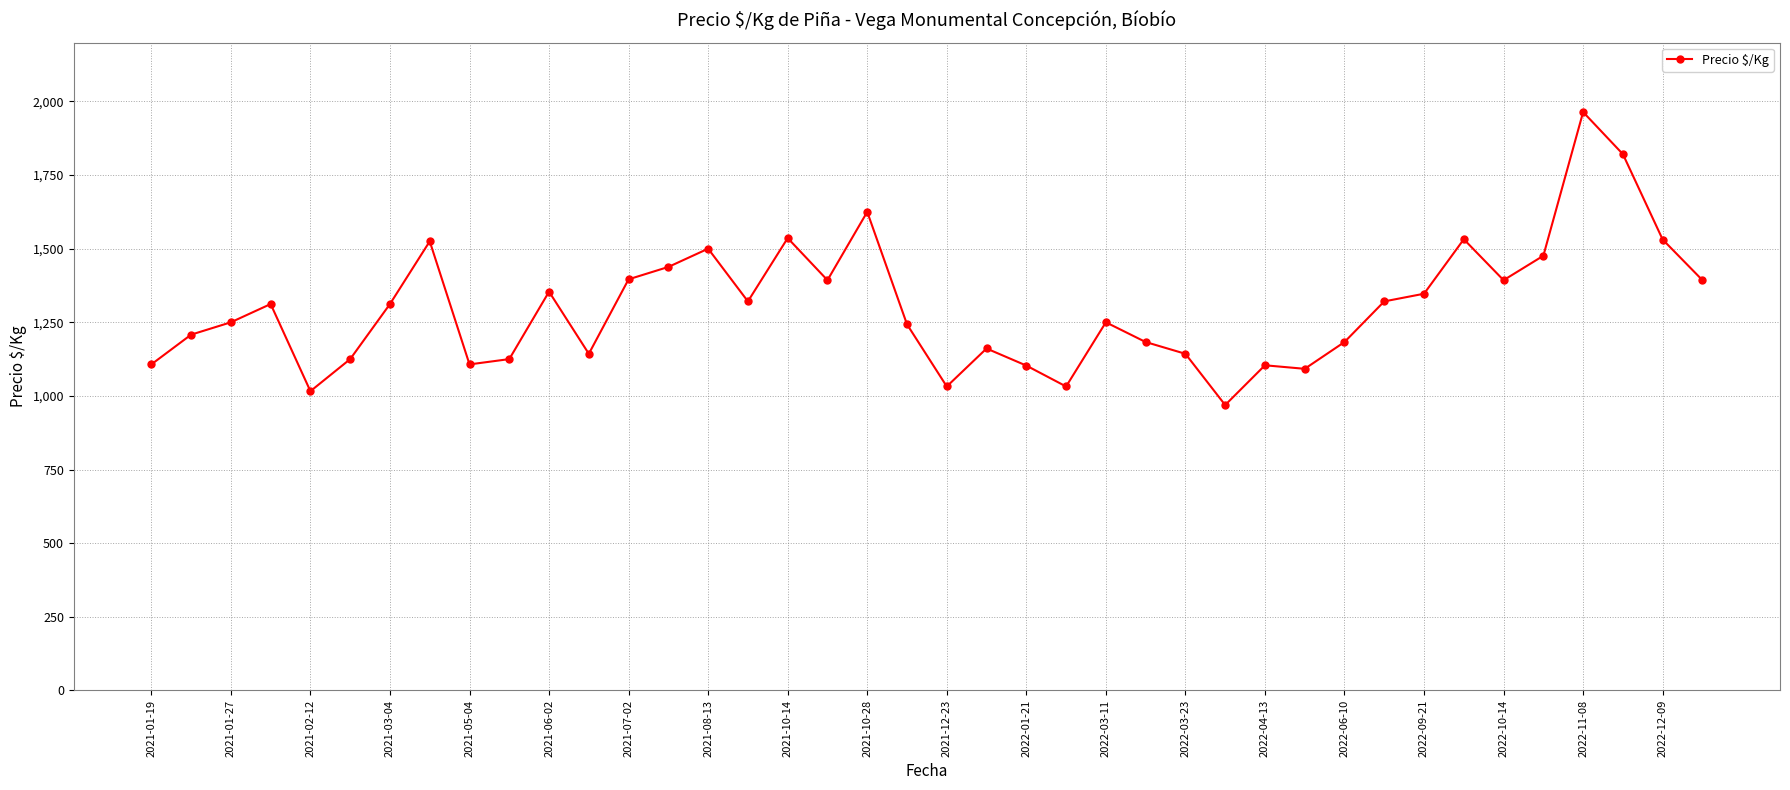

Count the number of categories in the chart.

40